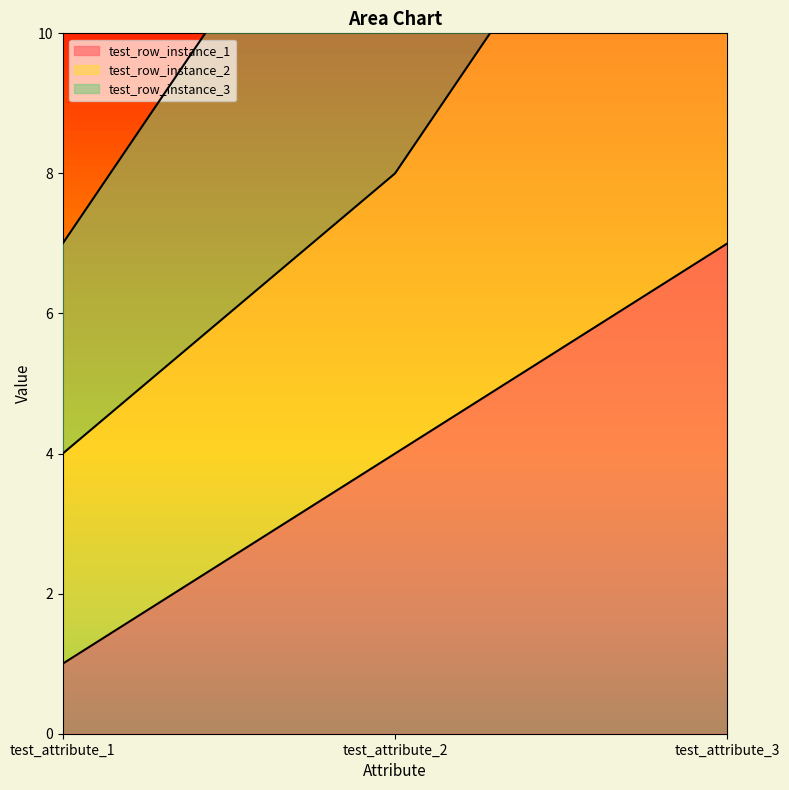

The test_row_instance_1 series shows 3 at test_attribute_3. True or false?

False